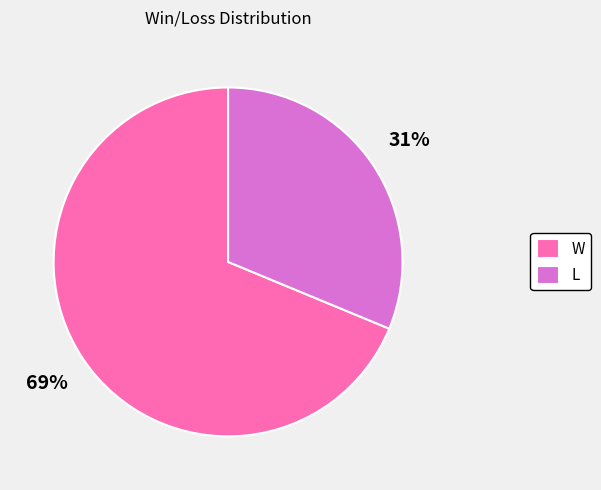

How many slices are in this pie chart?

2